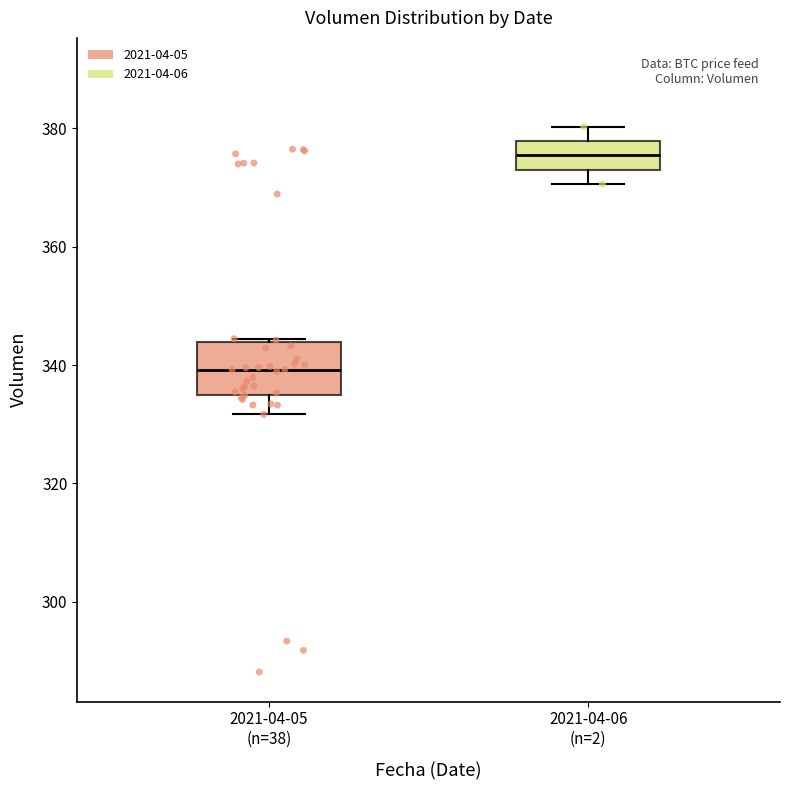

Which box has the lowest median line?

2021-04-05 (n=38)